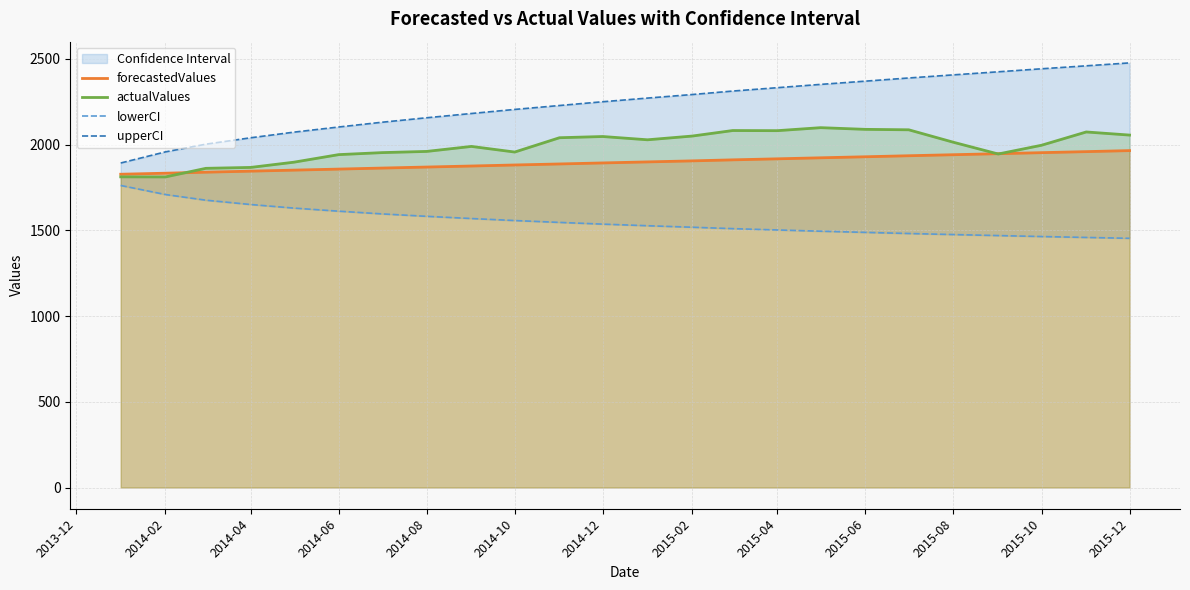

The value of actualValues at 2015-08 is 2014.1. True or false?

True